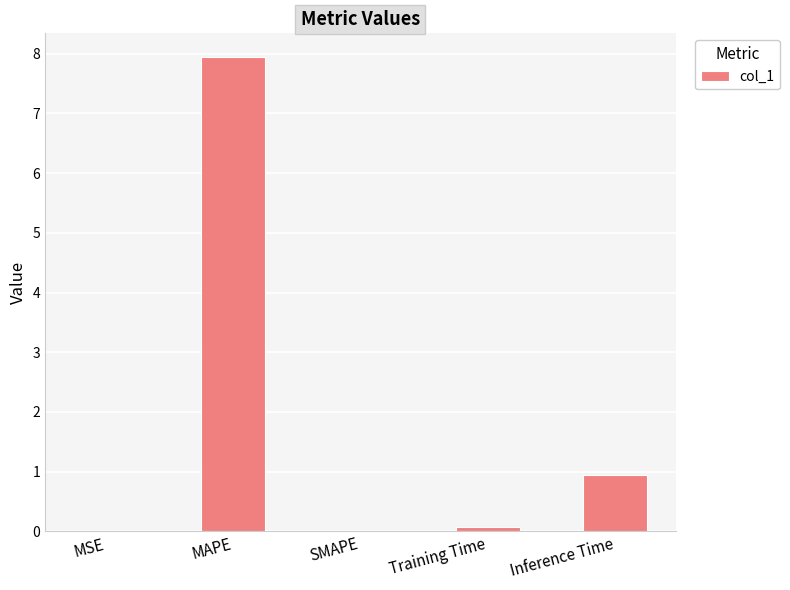

What is the sum of all values?

9.0